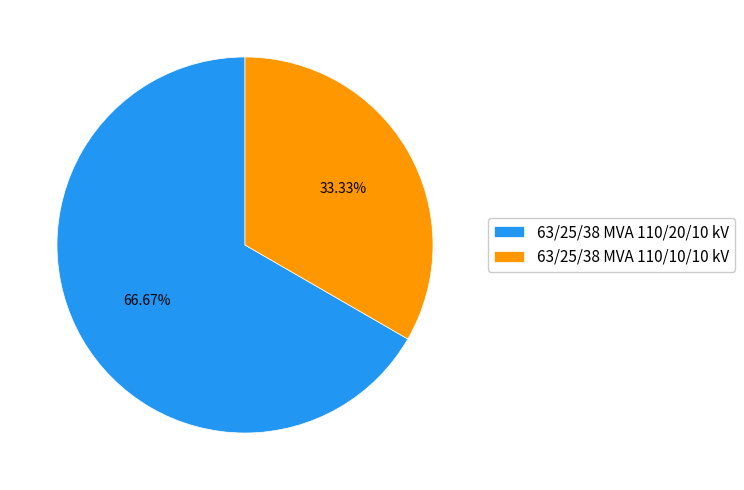

Which category has the smallest portion of the pie?

63/25/38 MVA 110/10/10 kV